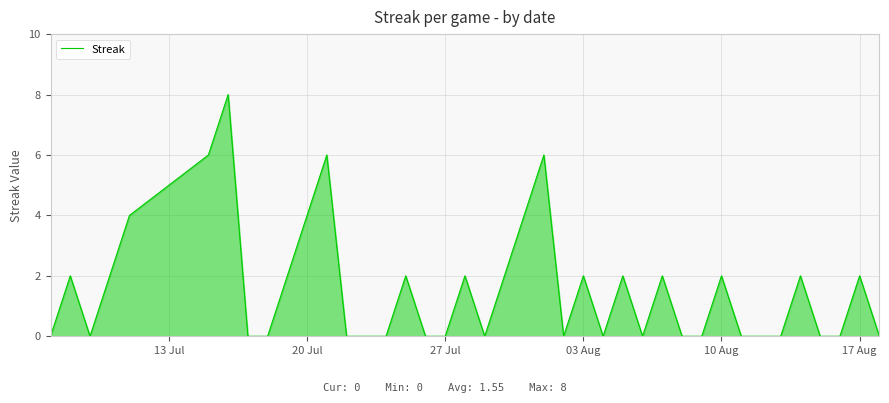

What is the difference between the maximum and minimum values?

8